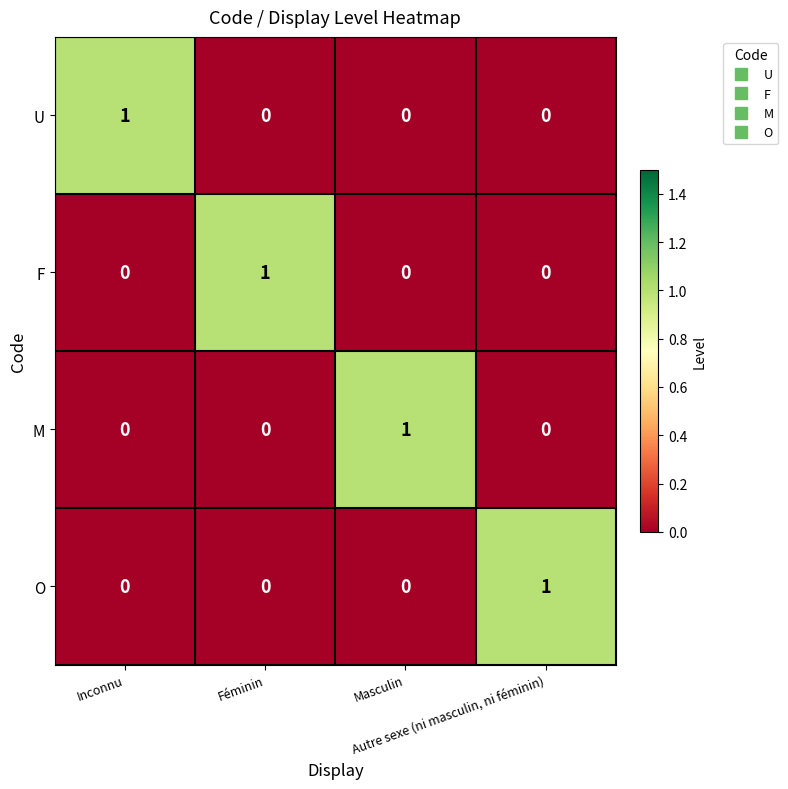

At how many categories does at least one series exceed 0?

4